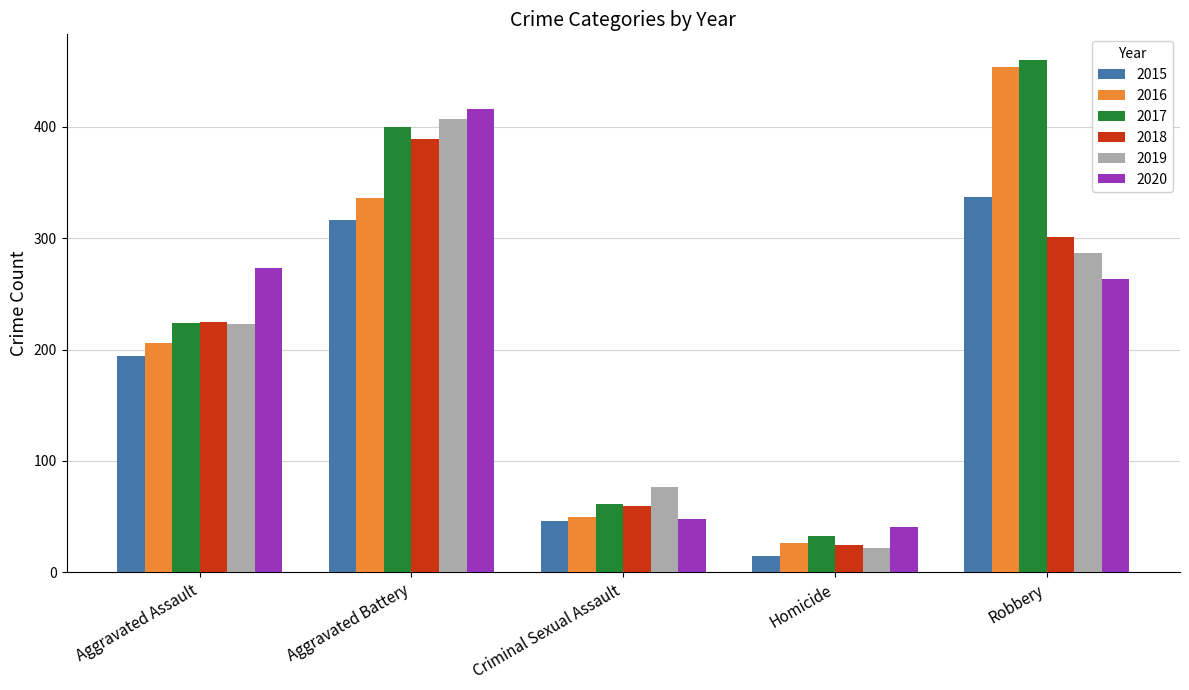

What are all the series names shown in the legend?

2015, 2016, 2017, 2018, 2019, 2020